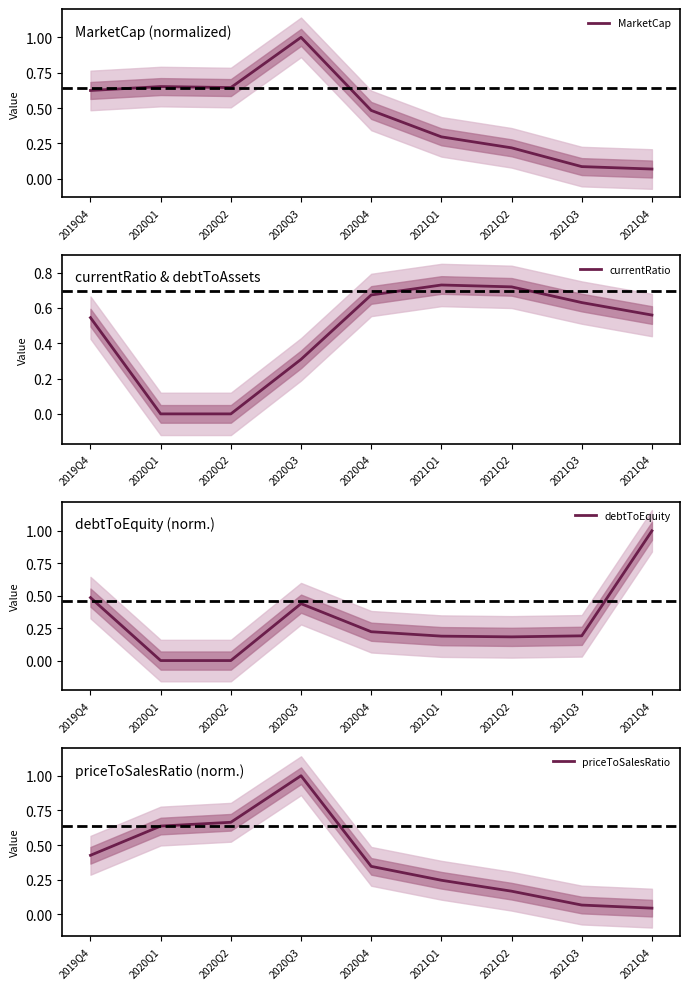

What is the label of the 5th point from the right?

2020Q4